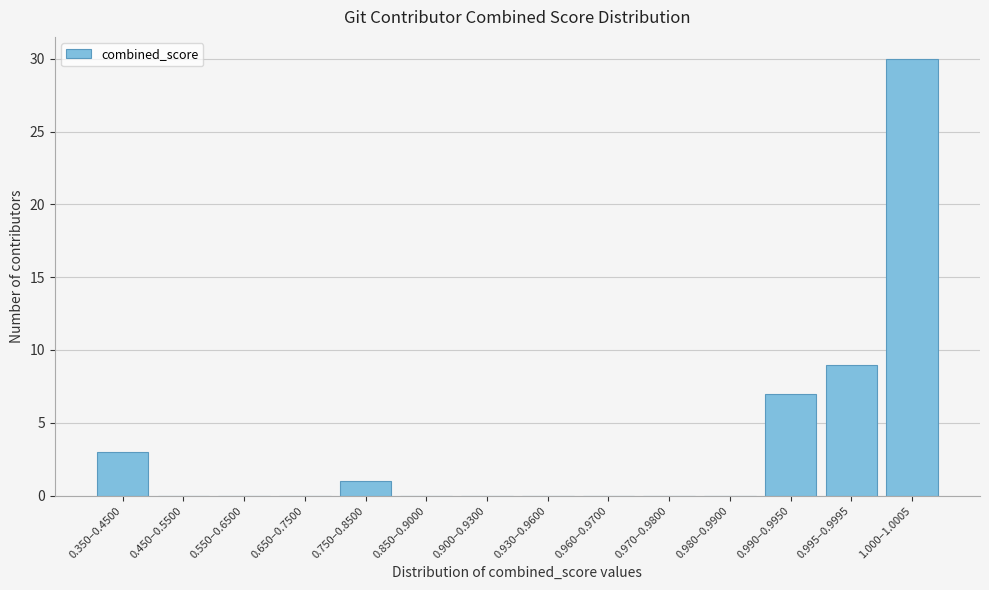

Reading left to right, what are all the values shown in this chart?

0.350–0.4500=3	0.450–0.5500=0	0.550–0.6500=0	0.650–0.7500=0	0.750–0.8500=1	0.850–0.9000=0	0.900–0.9300=0	0.930–0.9600=0	0.960–0.9700=0	0.970–0.9800=0	0.980–0.9900=0	0.990–0.9950=7	0.995–0.9995=9	1.000–1.0005=30